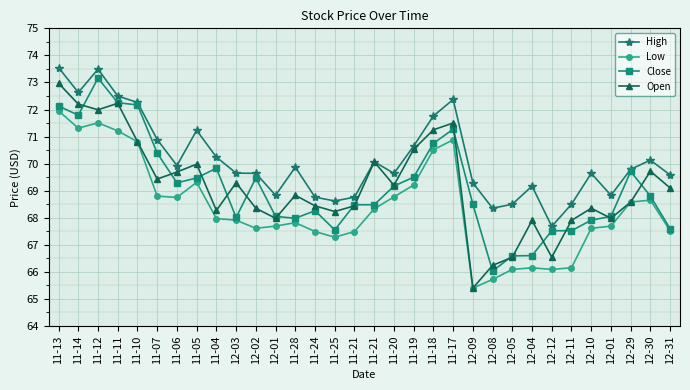

What is the label of the 5th point from the left?

11-10